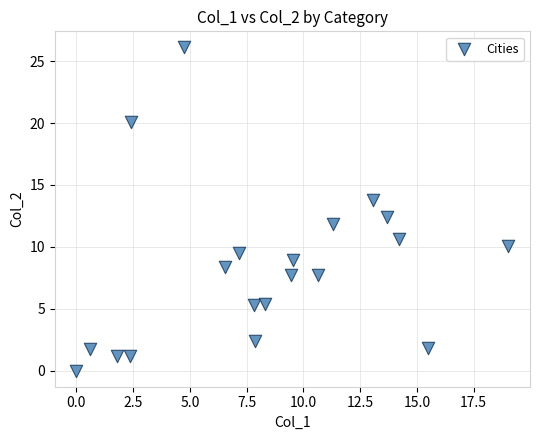

What is the range of Y values (max minus min)?

26.1